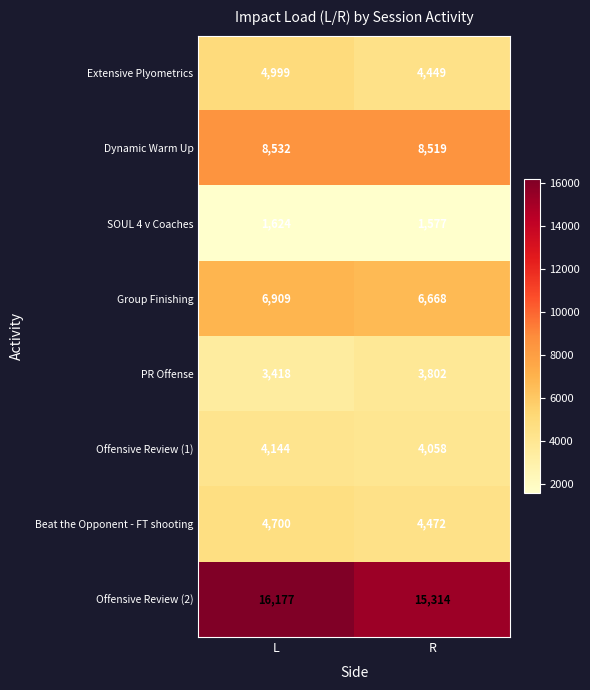

Read the Offensive Review (1) value at R, to the nearest 5.

4060